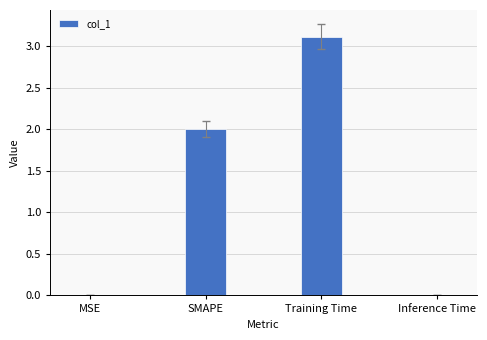

What is the sum of the values at Training Time and SMAPE?

5.1